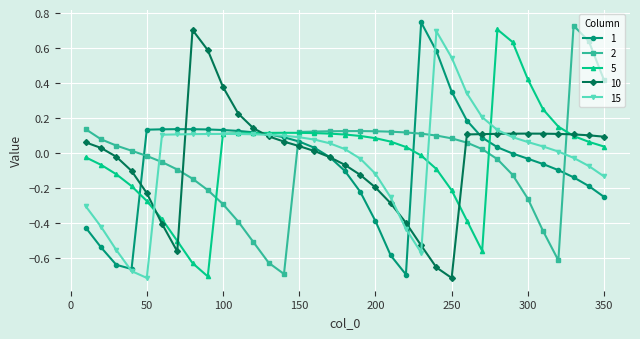

How many positive values does the 5 series have?

21